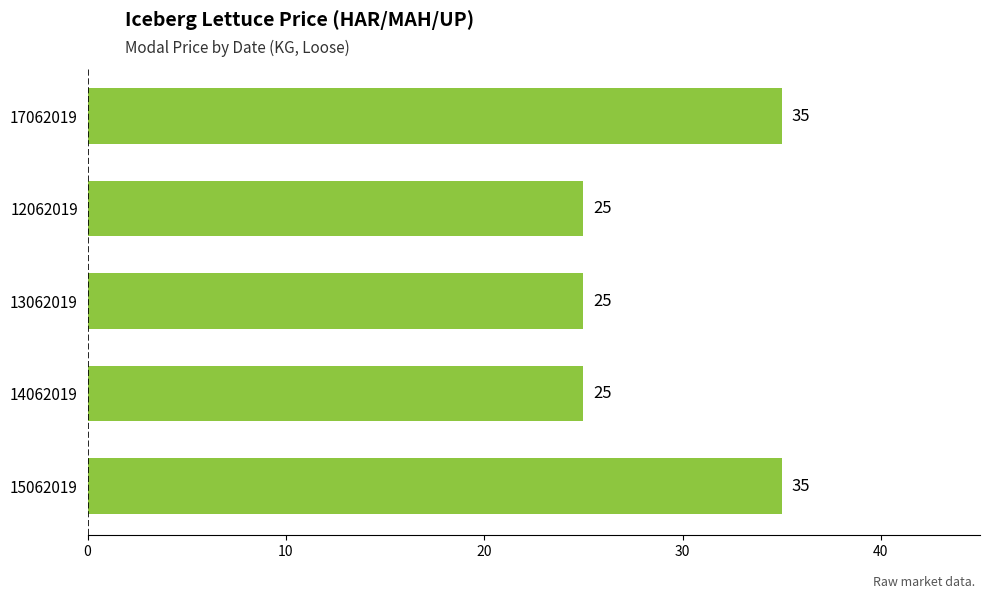

Reading top to bottom, what are all the values shown in this chart?

17062019=35	12062019=25	13062019=25	14062019=25	15062019=35